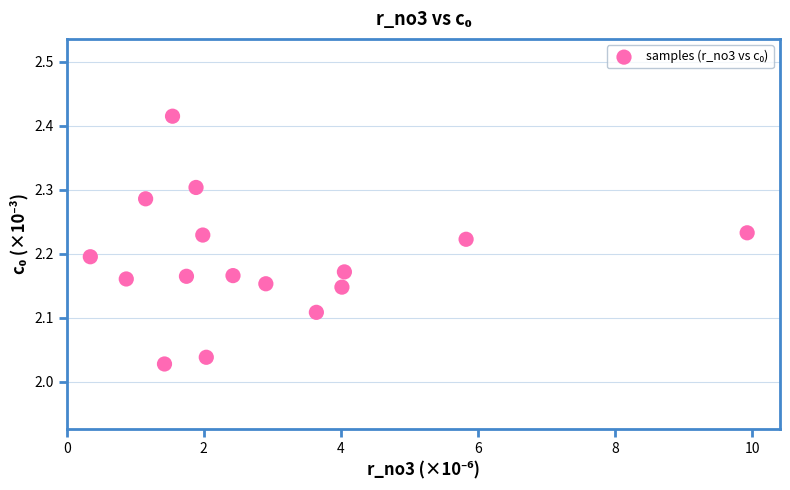

What is the range of X values (max minus min)?

9.6